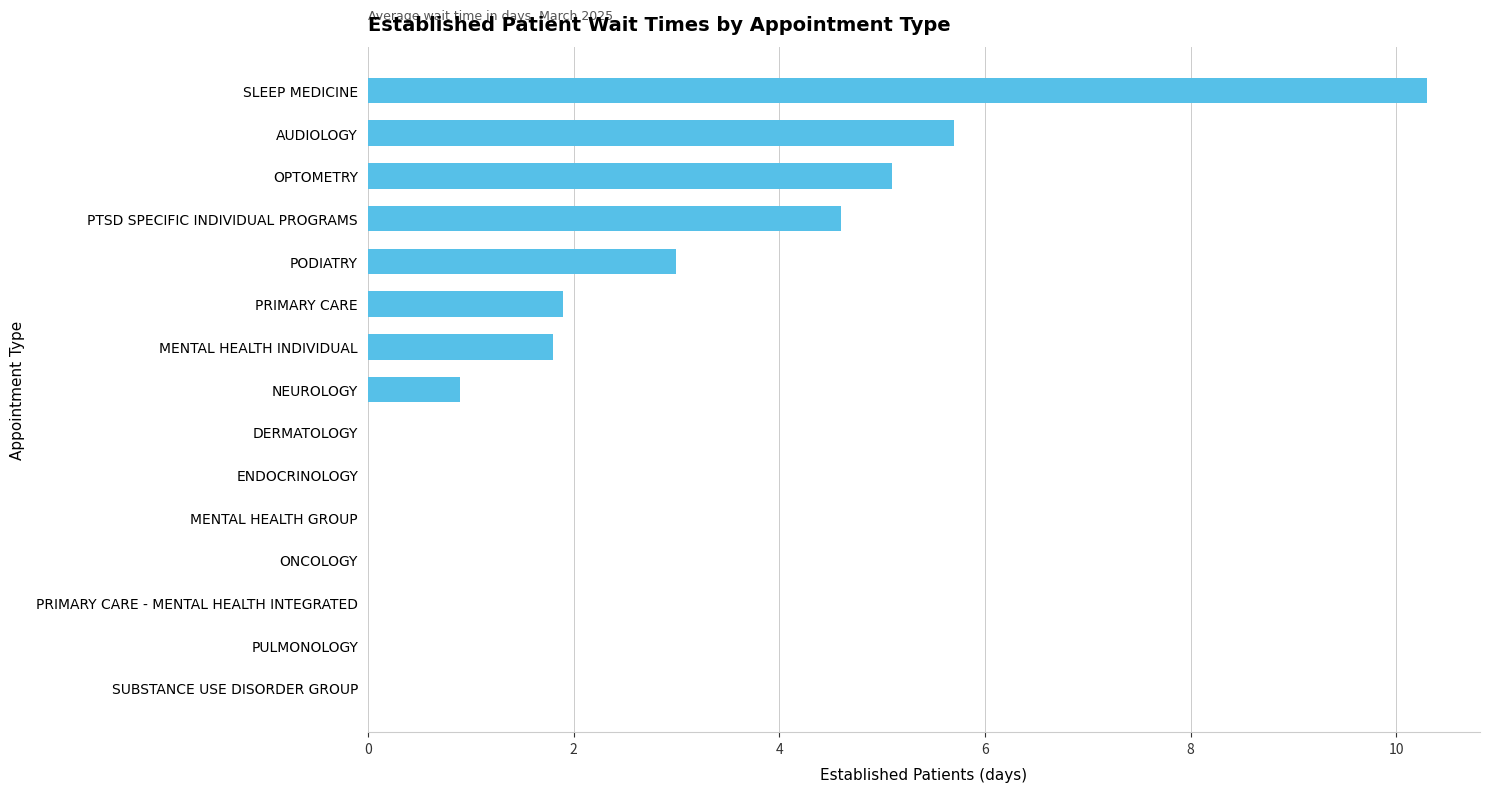

What is the maximum value shown in the chart?

10.3